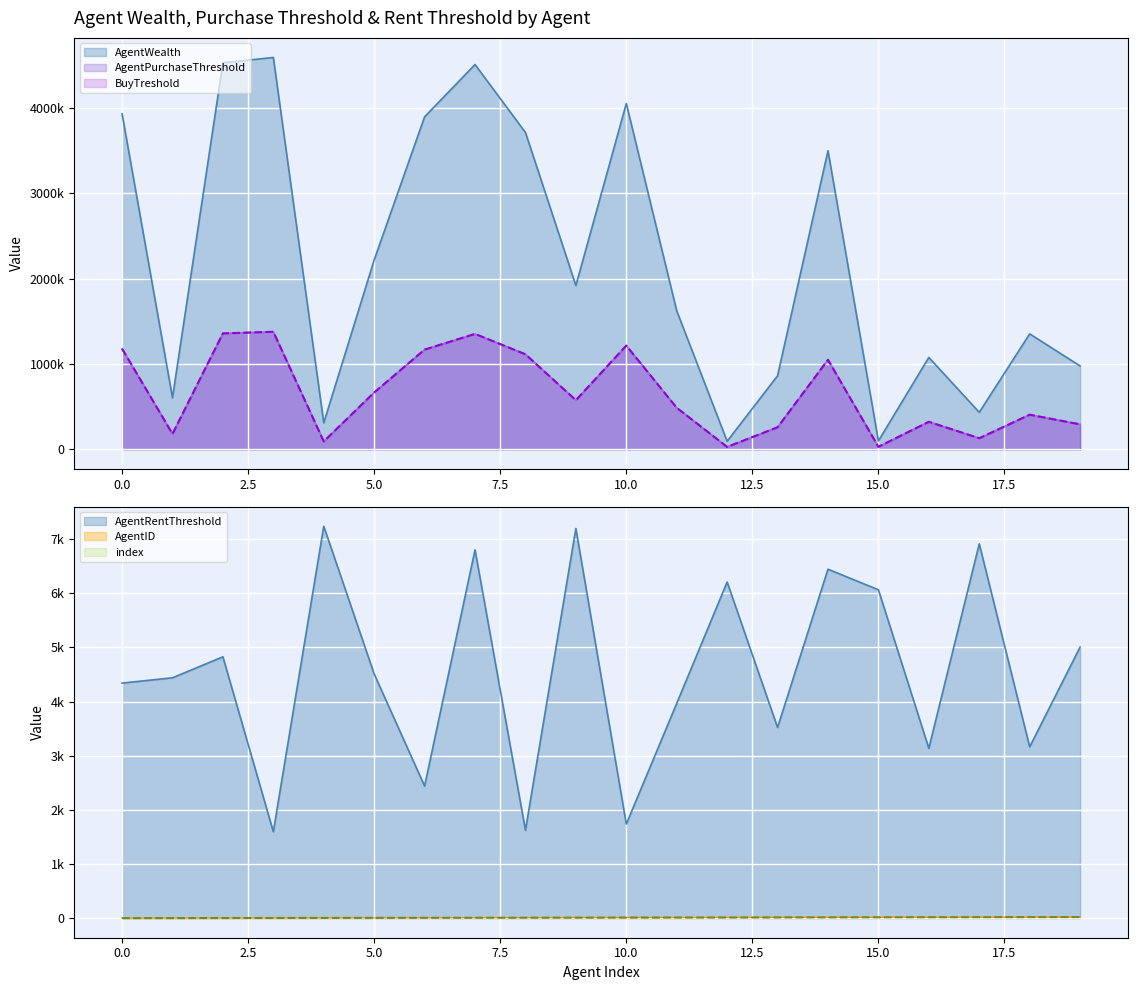

Where is the first local minimum for AgentWealth?

1